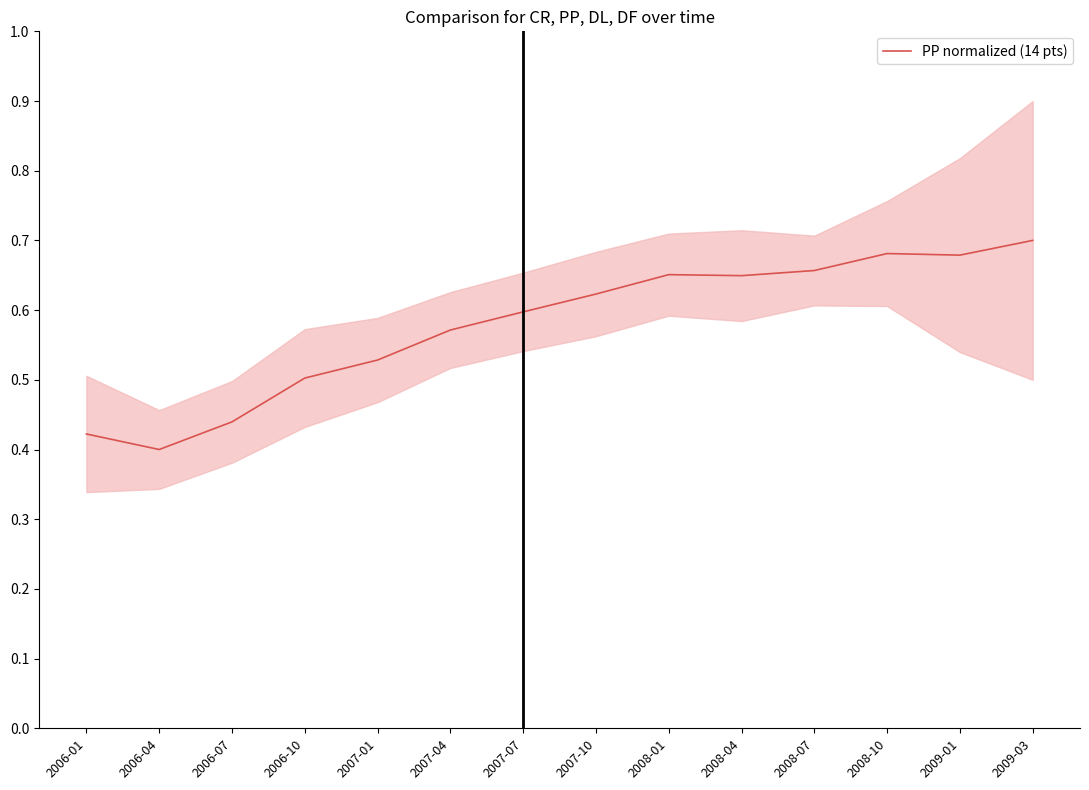

Reading left to right, list all the values displayed in this chart.

2006-01=0.4	2006-04=0.4	2006-07=0.4	2006-10=0.5	2007-01=0.5	2007-04=0.6	2007-07=0.6	2007-10=0.6	2008-01=0.7	2008-04=0.6	2008-07=0.7	2008-10=0.7	2009-01=0.7	2009-03=0.7